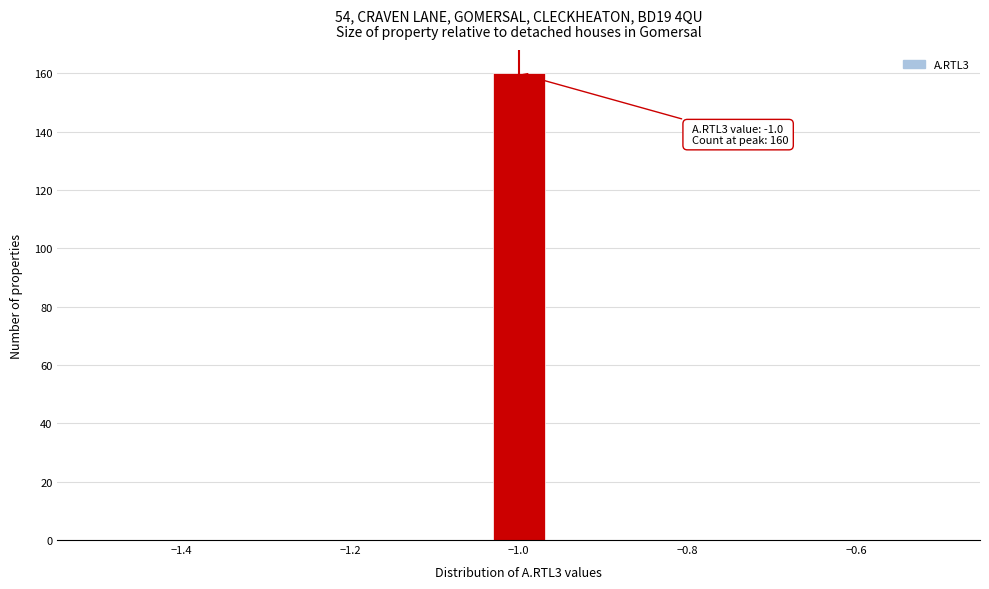

Around what value on the x-axis is the tallest bar? Give the approximate position of its centre, as read against the axis.

-1.00